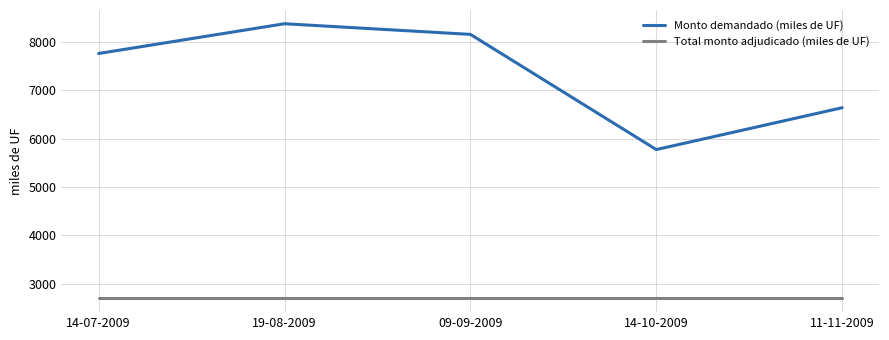

How many lines are shown in the chart?

2